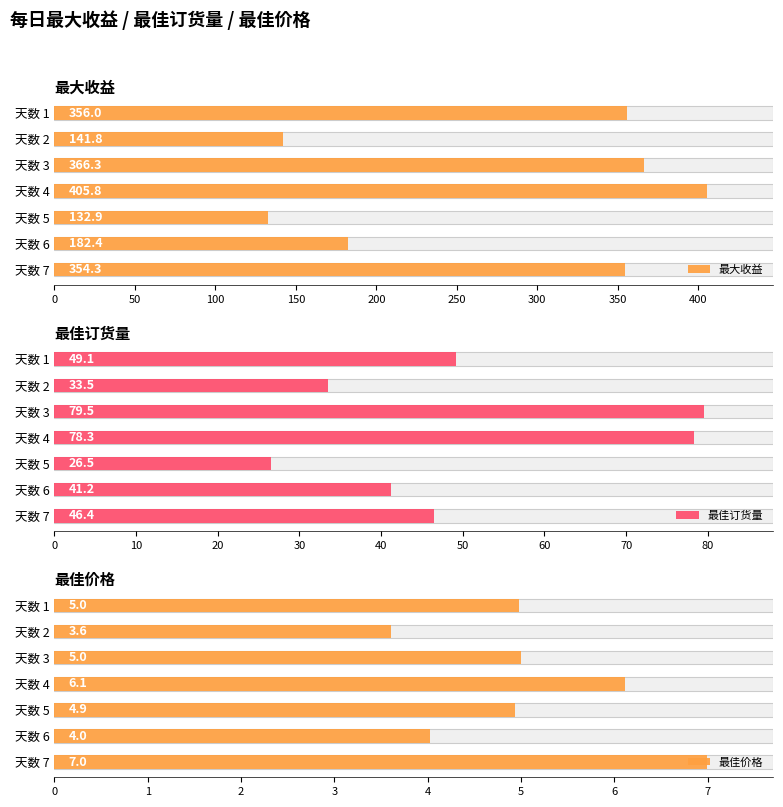

Which series changed the most between 天数 2 and 天数 4?

最大收益